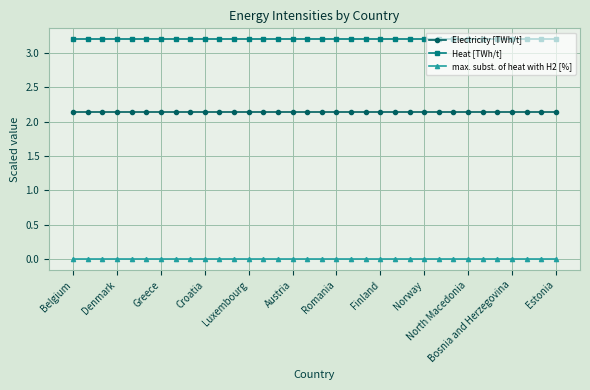

List the series in order of their overall mean, highest first.

Heat [TWh/t], Electricity [TWh/t], max. subst. of heat with H2 [%]